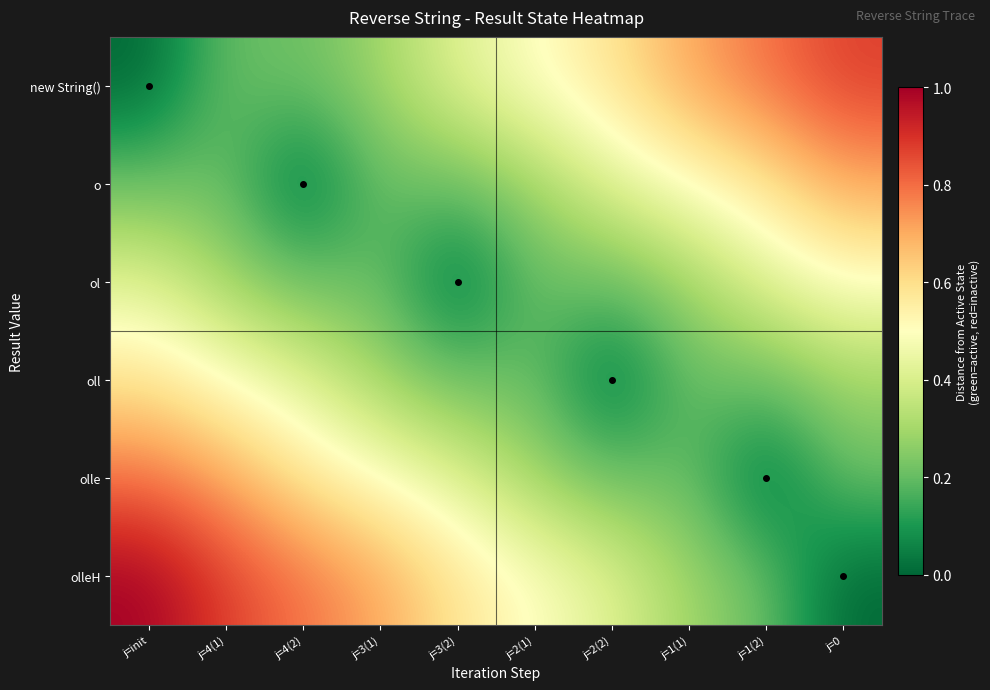

Reading left to right, list all the values displayed in this chart.

new String(): j=init=0.0	j=4(1)=0.2	j=4(2)=0.2	j=3(1)=0.3	j=3(2)=0.4	j=2(1)=0.5	j=2(2)=0.6	j=1(1)=0.7	j=1(2)=0.8	j=0=0.9
o: j=init=0.2	j=4(1)=0.2	j=4(2)=0.0	j=3(1)=0.2	j=3(2)=0.2	j=2(1)=0.3	j=2(2)=0.4	j=1(1)=0.5	j=1(2)=0.6	j=0=0.7
ol: j=init=0.4	j=4(1)=0.3	j=4(2)=0.2	j=3(1)=0.2	j=3(2)=0.0	j=2(1)=0.2	j=2(2)=0.2	j=1(1)=0.3	j=1(2)=0.4	j=0=0.5
oll: j=init=0.6	j=4(1)=0.5	j=4(2)=0.4	j=3(1)=0.3	j=3(2)=0.2	j=2(1)=0.2	j=2(2)=0.0	j=1(1)=0.2	j=1(2)=0.2	j=0=0.3
olle: j=init=0.8	j=4(1)=0.7	j=4(2)=0.6	j=3(1)=0.5	j=3(2)=0.4	j=2(1)=0.3	j=2(2)=0.2	j=1(1)=0.2	j=1(2)=0.0	j=0=0.2
olleH: j=init=1.0	j=4(1)=0.9	j=4(2)=0.8	j=3(1)=0.7	j=3(2)=0.6	j=2(1)=0.5	j=2(2)=0.4	j=1(1)=0.3	j=1(2)=0.2	j=0=0.0